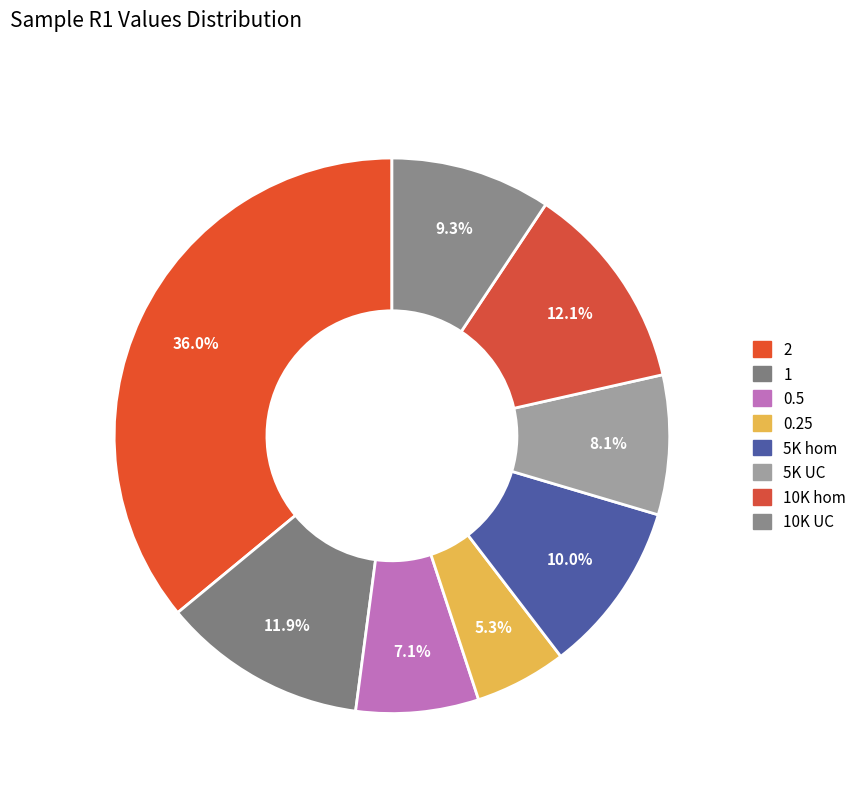

To the nearest percent, what is the combined percentage of 10K UC and 5K UC?

17%